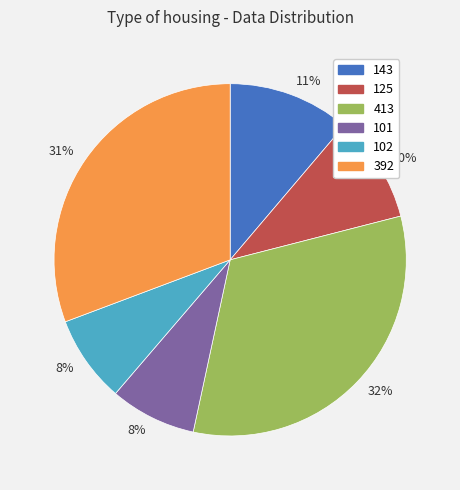

Does any single category account for the majority?

No